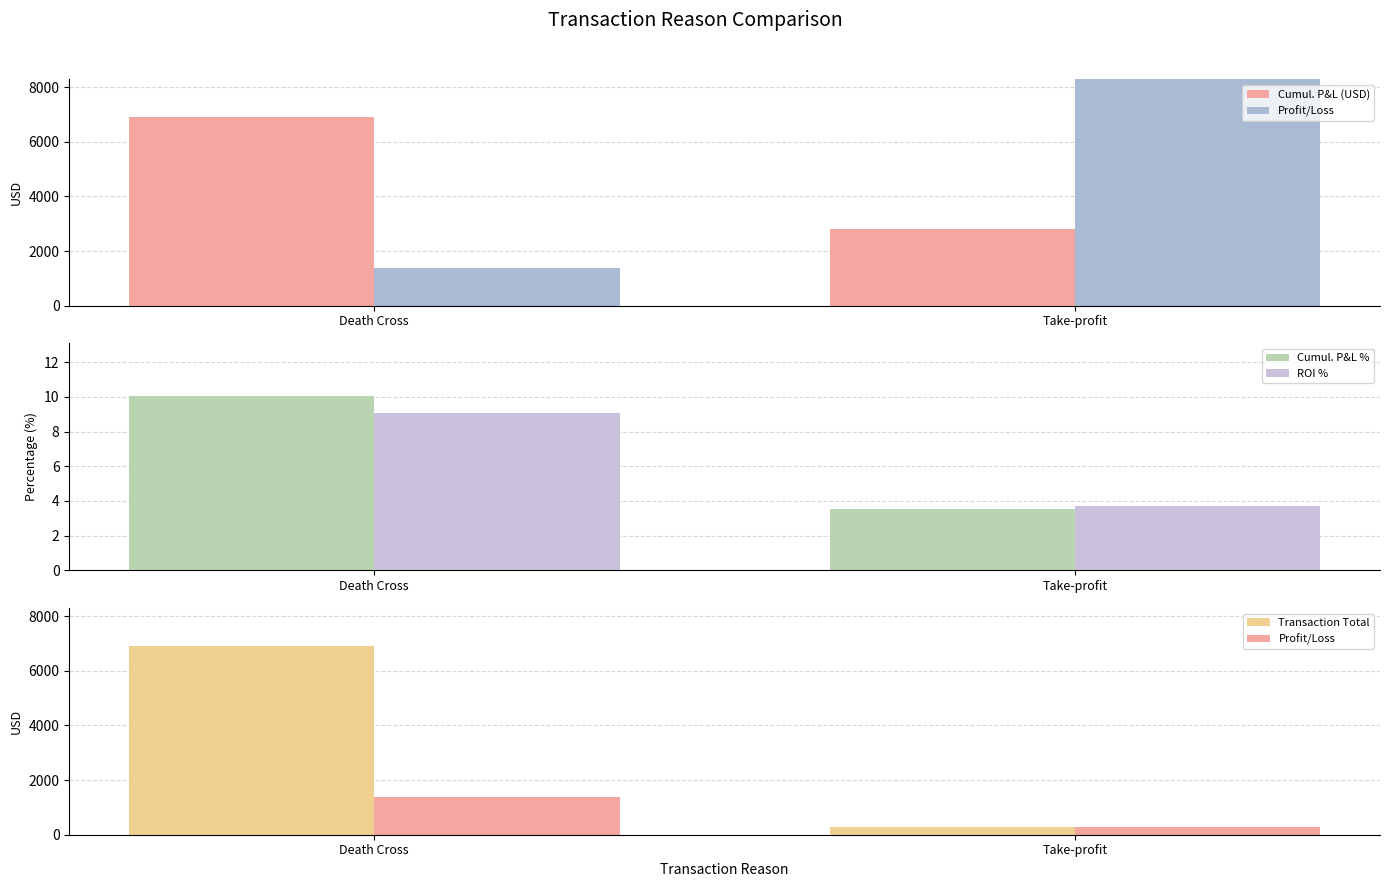

The value of Cumul. P&L % at Take-profit is 4.9. True or false?

False